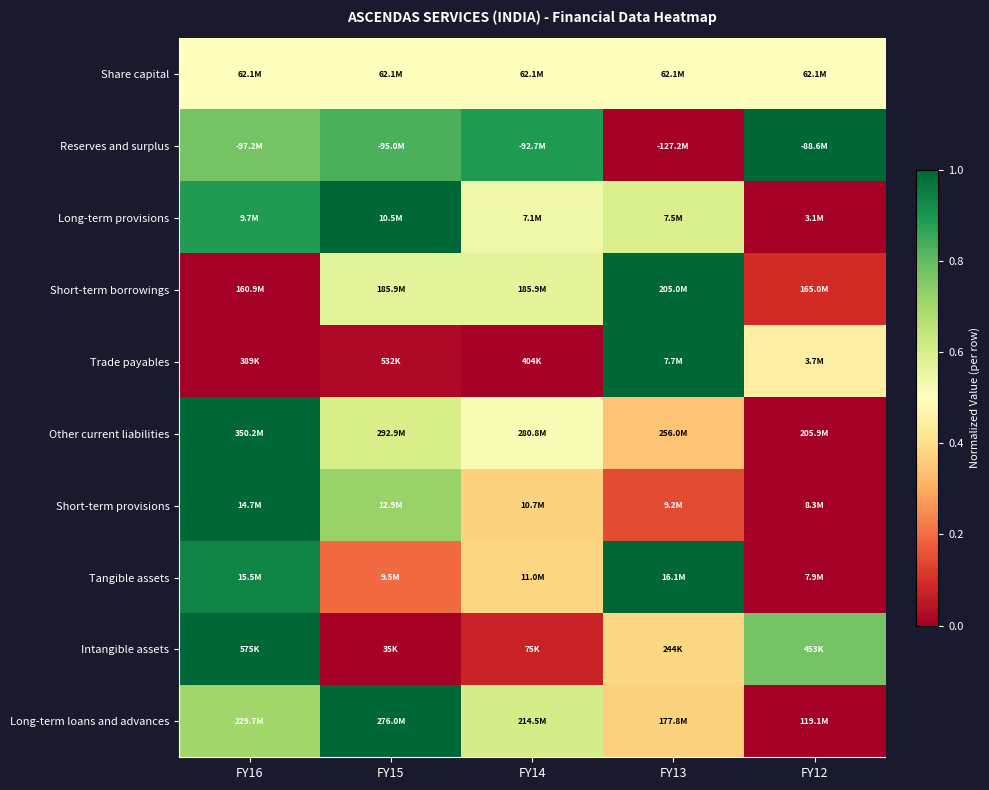

Which has a higher value, FY12 or FY14?

FY12